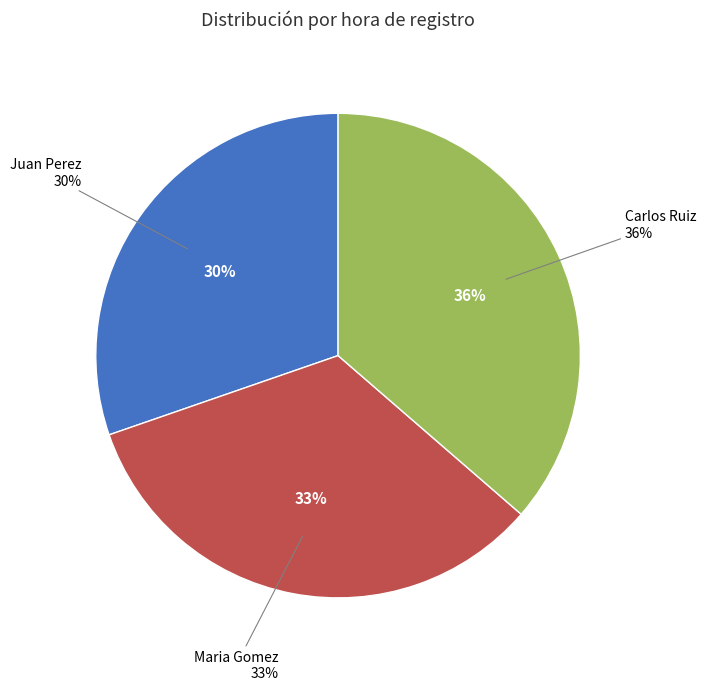

Is there any slice that represents more than half of the pie?

No